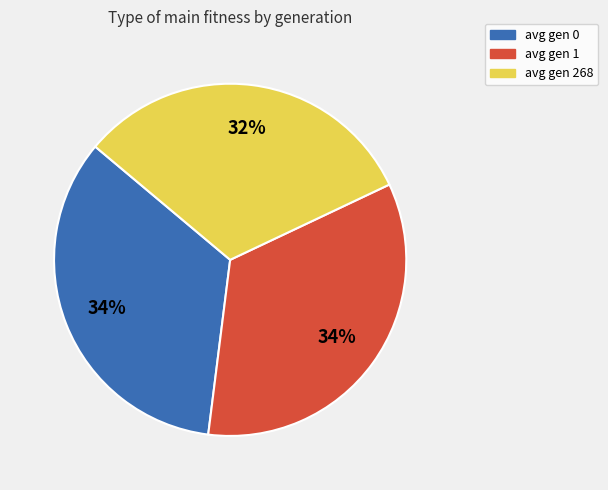

Count the number of slices in the pie.

3